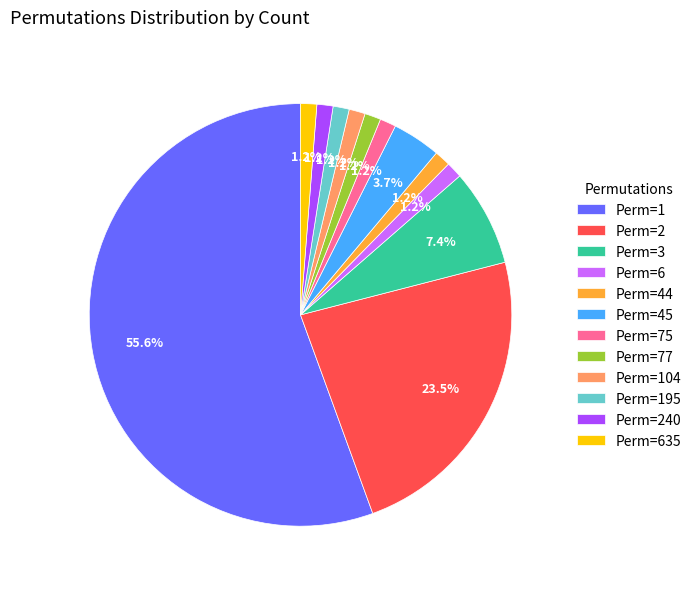

How many slices are in this pie chart?

12